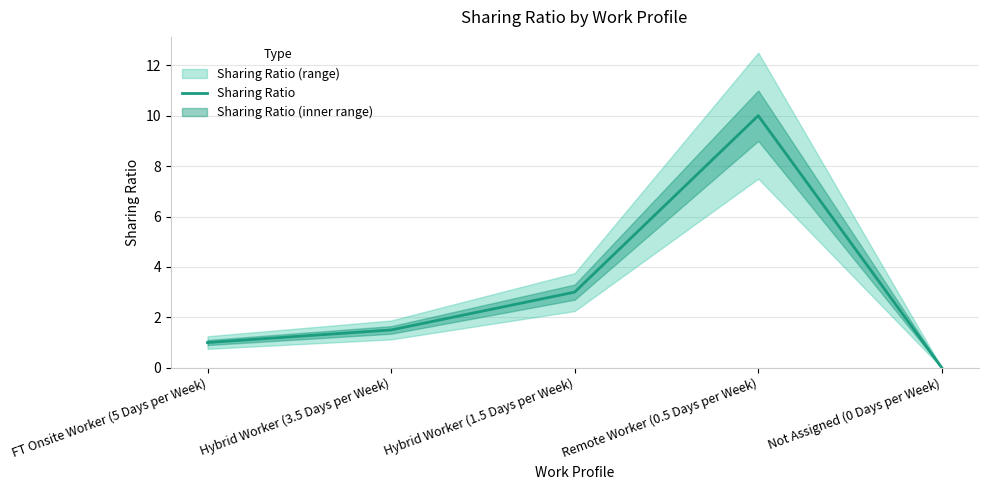

What value does the data have at Hybrid Worker (3.5 Days per Week)?

1.5